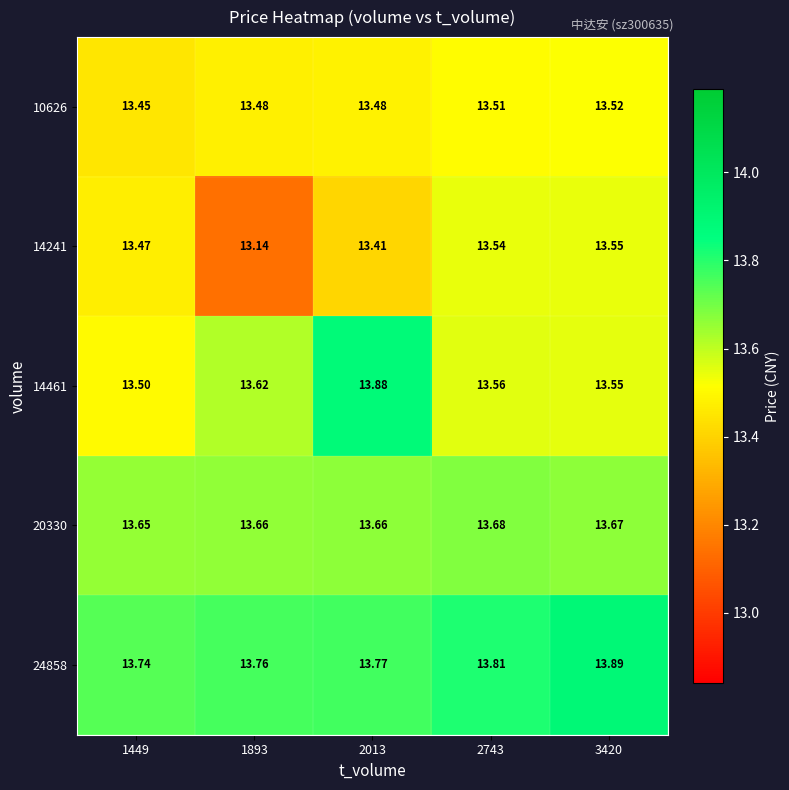

Rank the series at 2013 from lowest to highest value.

14241, 10626, 20330, 24858, 14461